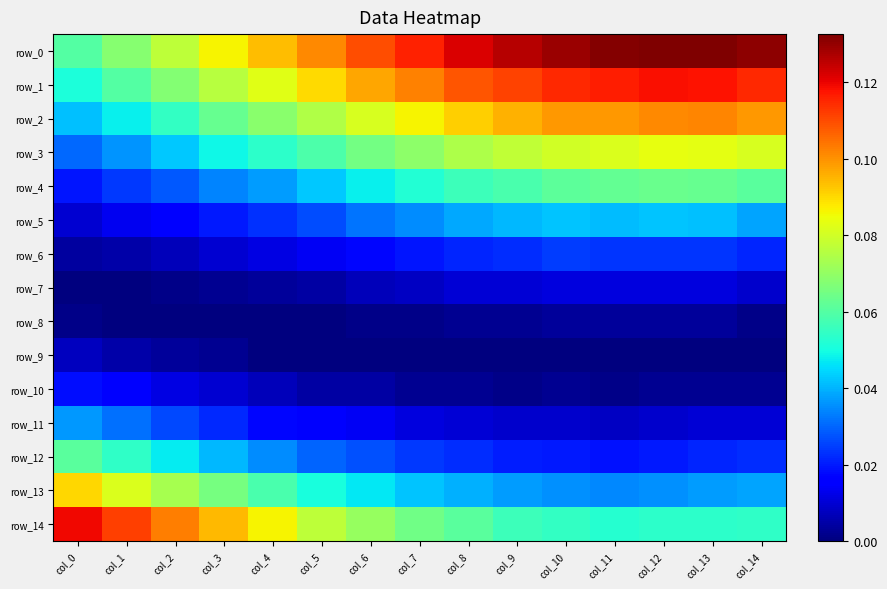

Which category has the lowest value in the row_8 series?

col_1